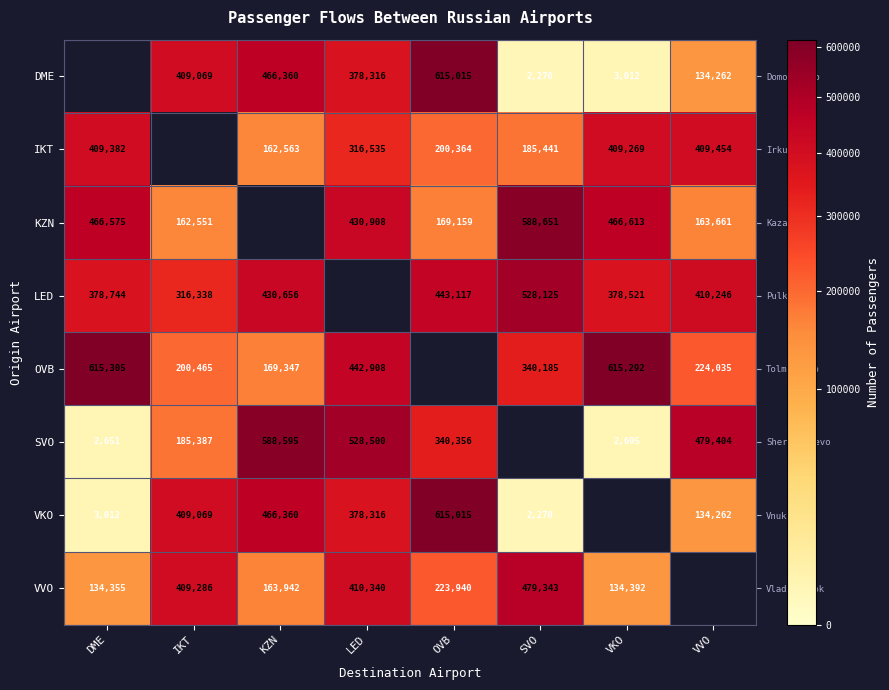

How many distinct data groups are displayed?

8